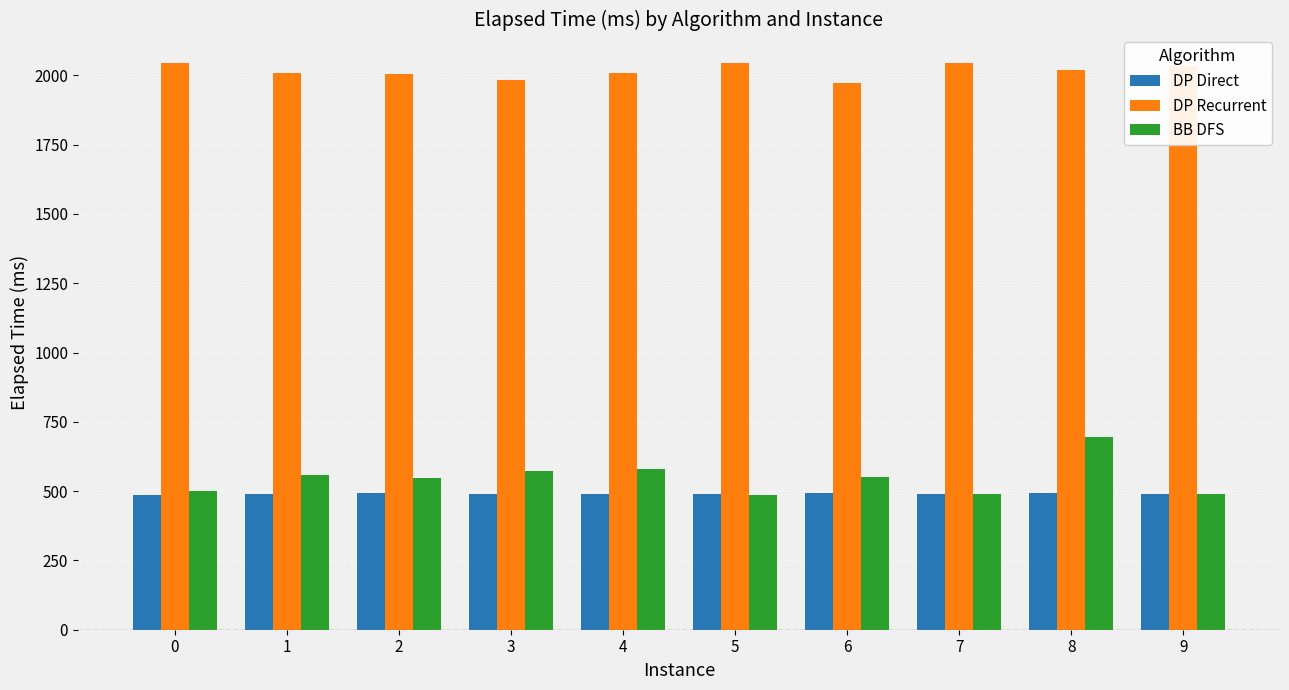

What is the maximum value shown in the chart?

2045.0